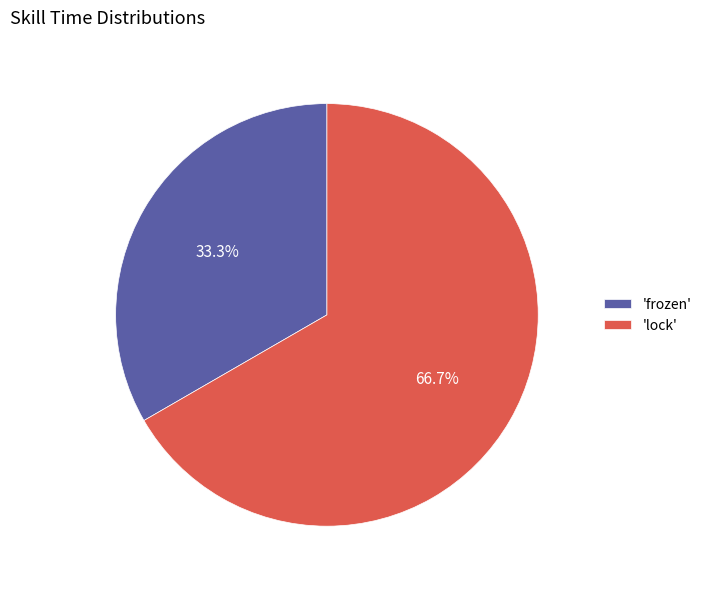

Does 'frozen' account for over 50% of the chart?

No